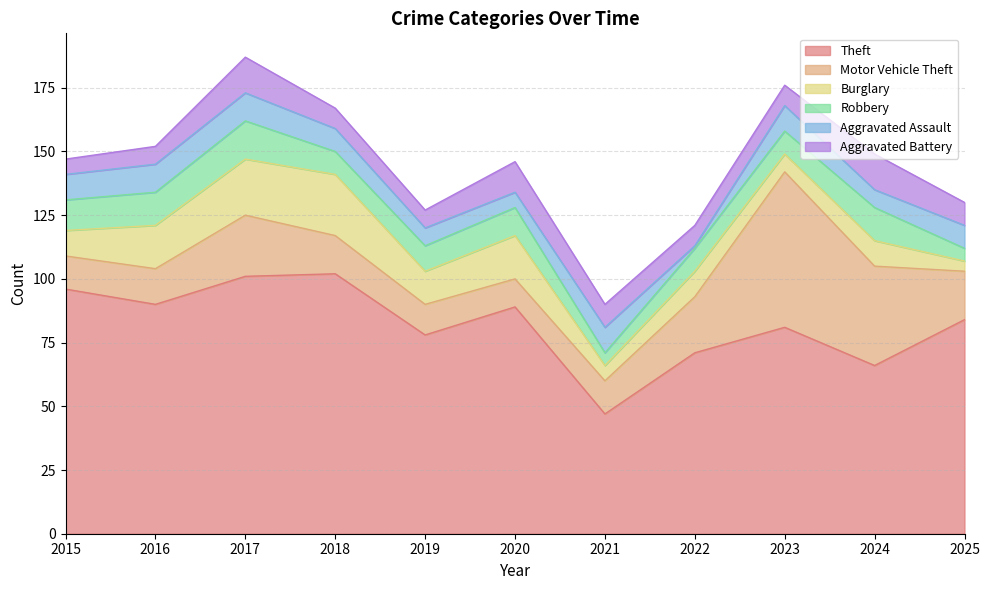

What is the value of the Aggravated Assault point at the 3rd from the left?

11